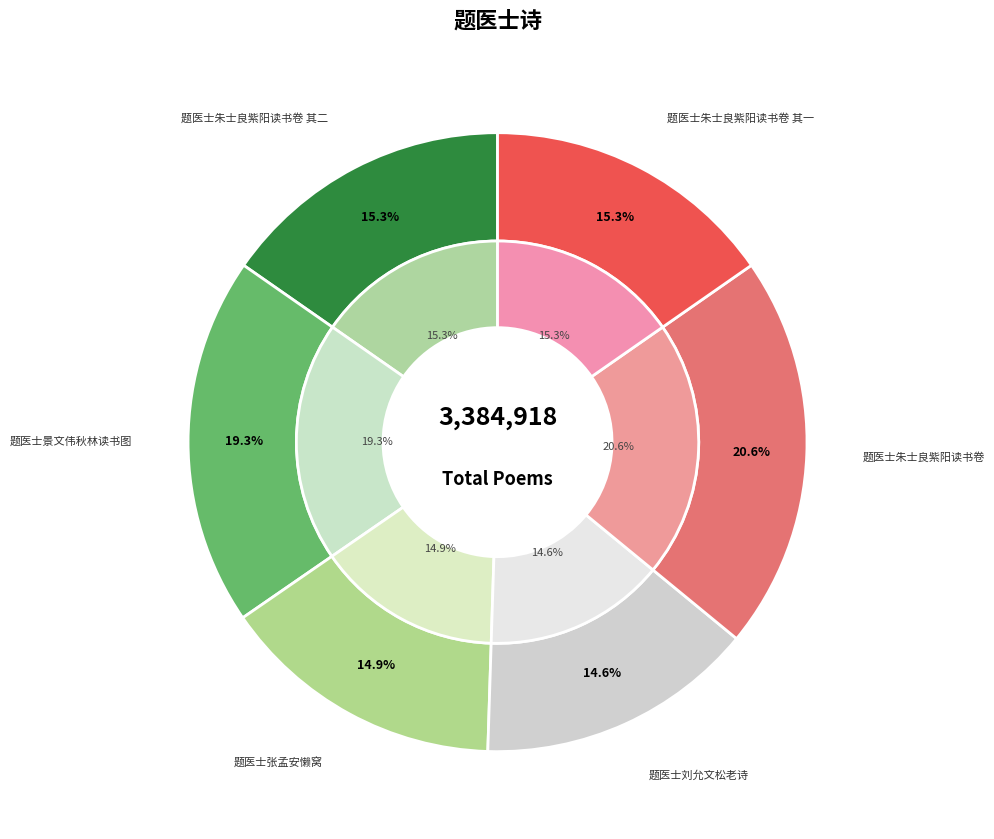

Does 题医士朱士良紫阳读书卷 represent more than half of the total?

No